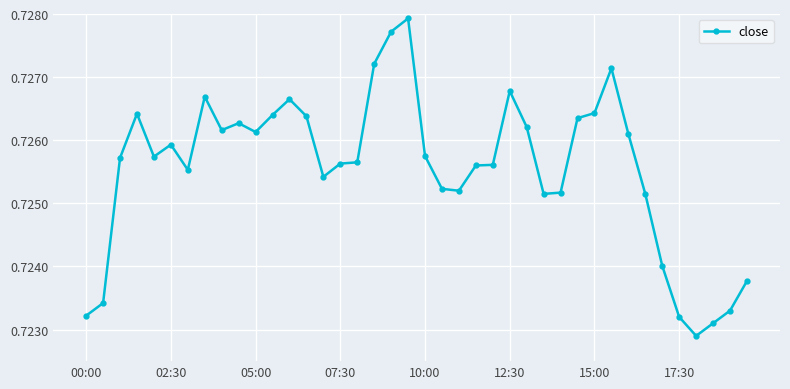

Count the values in the range 0 to 1.

40